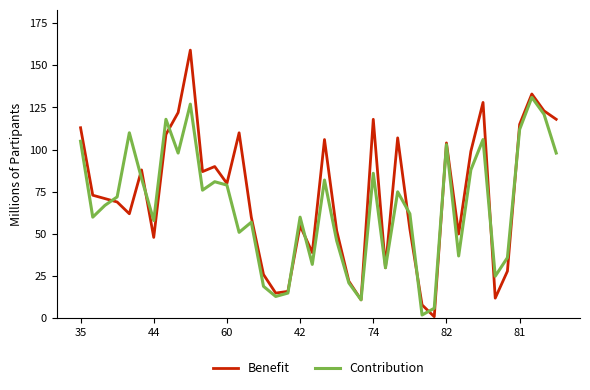

Which series has the widest spread of values?

Benefit